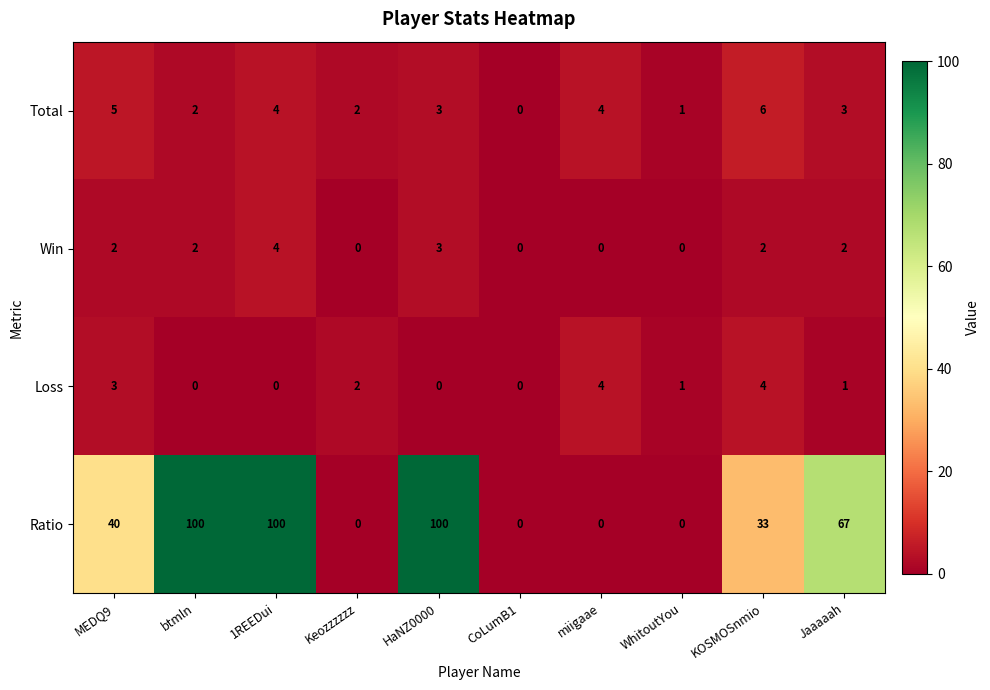

How many data points in Ratio are less than 40?

5